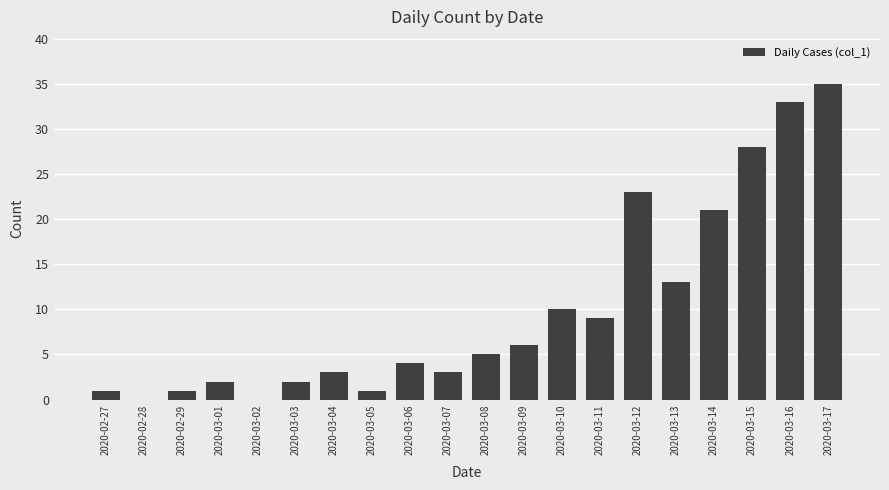

How many distinct data groups are displayed?

1